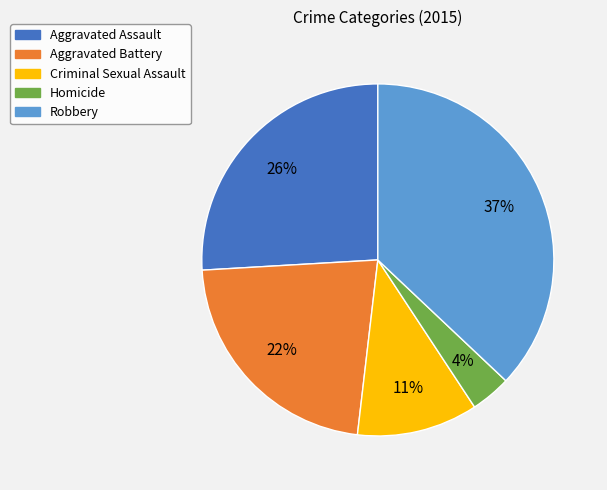

Rank the categories by value from highest to lowest.

Robbery, Aggravated Assault, Aggravated Battery, Criminal Sexual Assault, Homicide